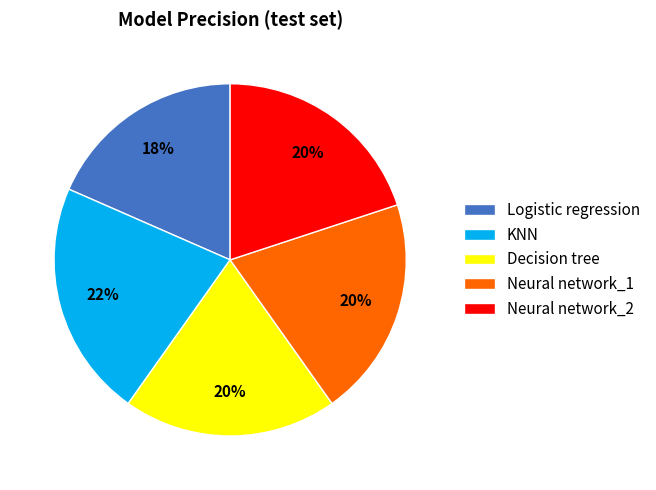

The Neural network_1 slice represents 20% of the pie. True or false?

True